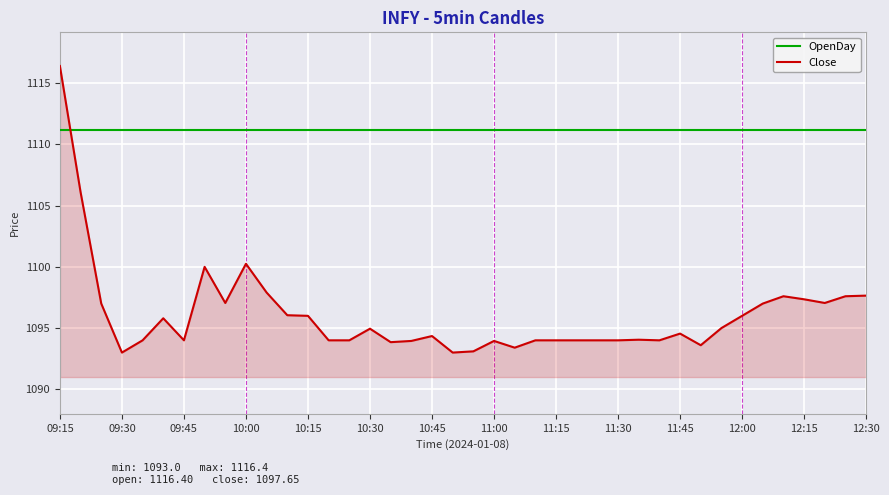

How many times do OpenDay and Close cross each other?

1